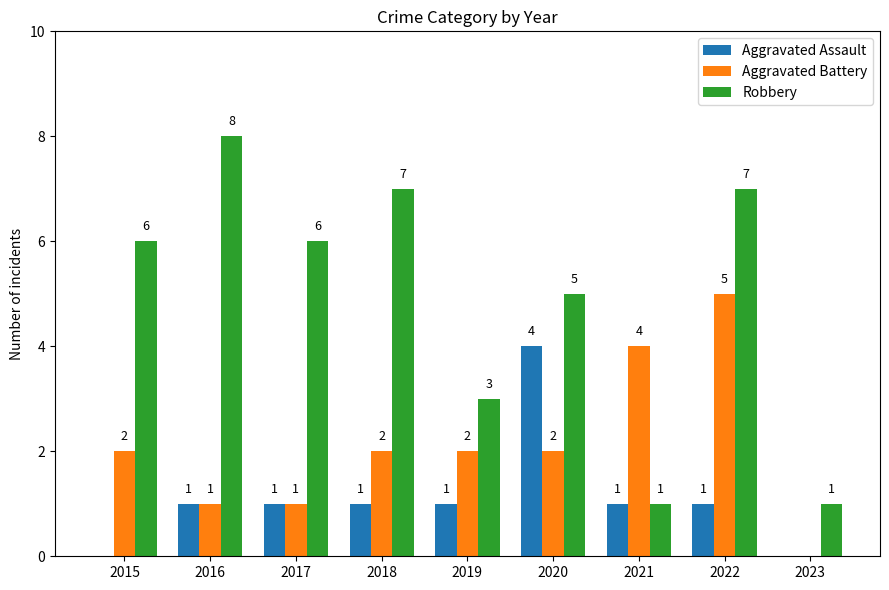

What is the average value of the Aggravated Assault series?

1